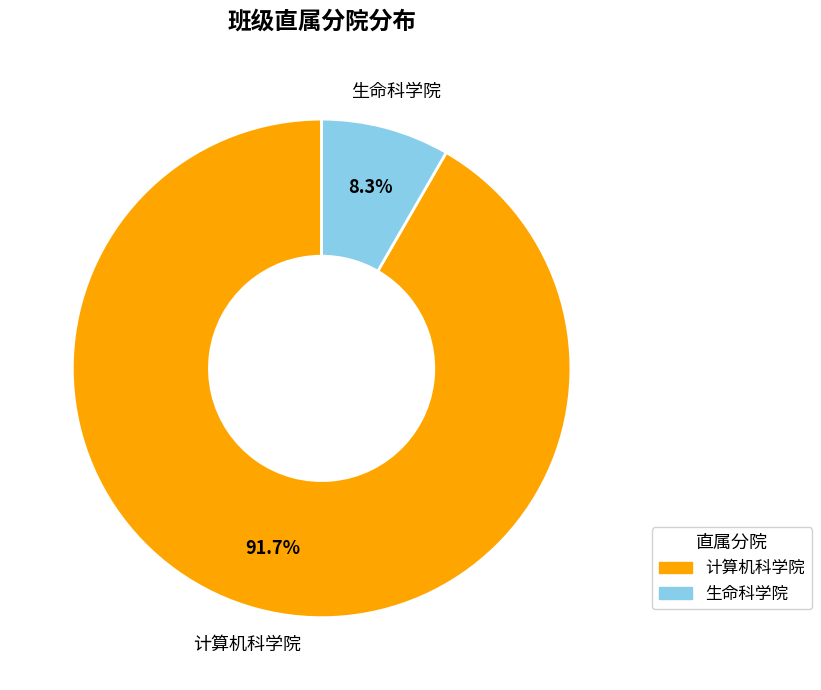

Count the number of slices in the pie.

2